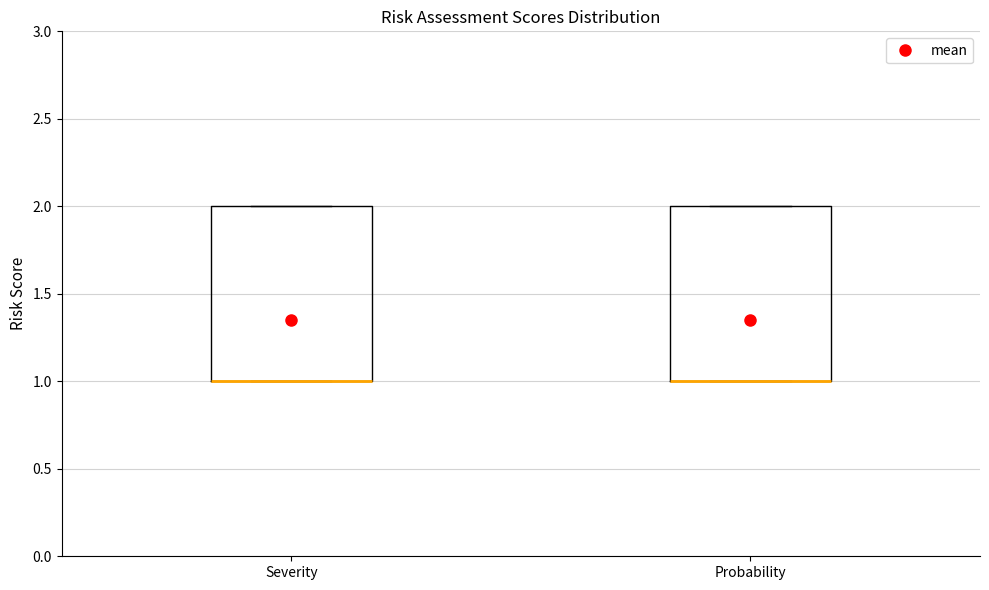

Reading left to right, read every box against the y-axis: the position of its median line, the range the box covers, and the ends of its whiskers. The values are not printed on the chart, so give them approximately, as read against the axis.

Severity: median 1 (drawn on the box's lower edge), box 1 to 2, whiskers 1 to 2
Probability: median 1 (drawn on the box's lower edge), box 1 to 2, whiskers 1 to 2